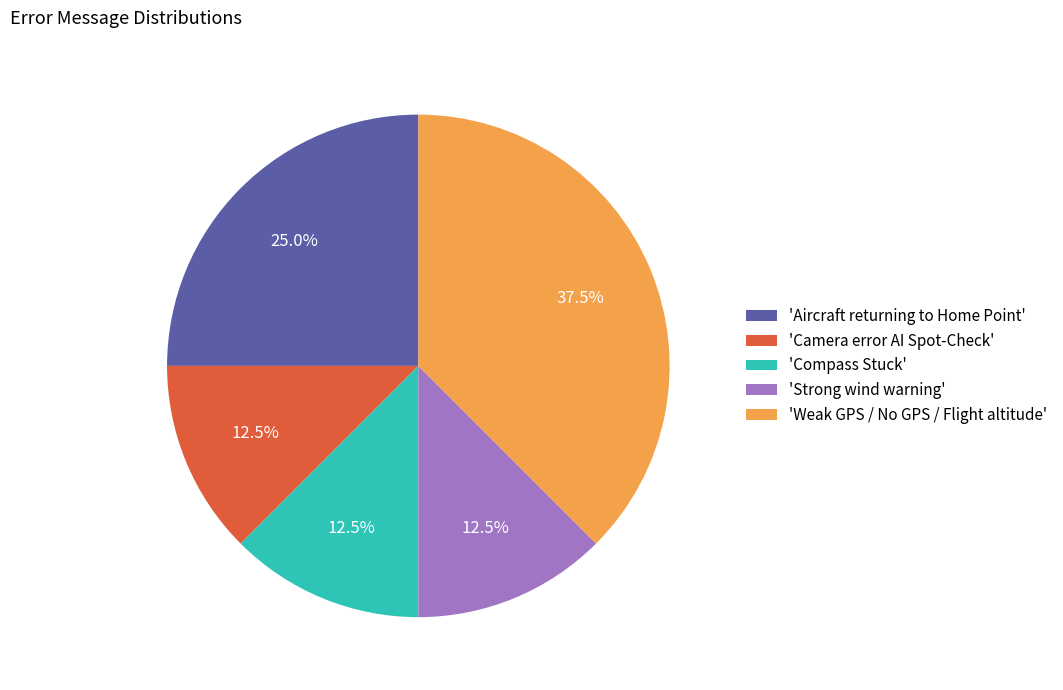

Which slice is the largest?

'Weak GPS / No GPS / Flight altitude'